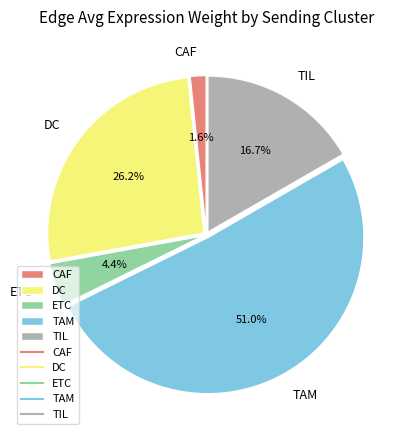

To the nearest percent, what is the combined percentage of ETC and TIL?

21%